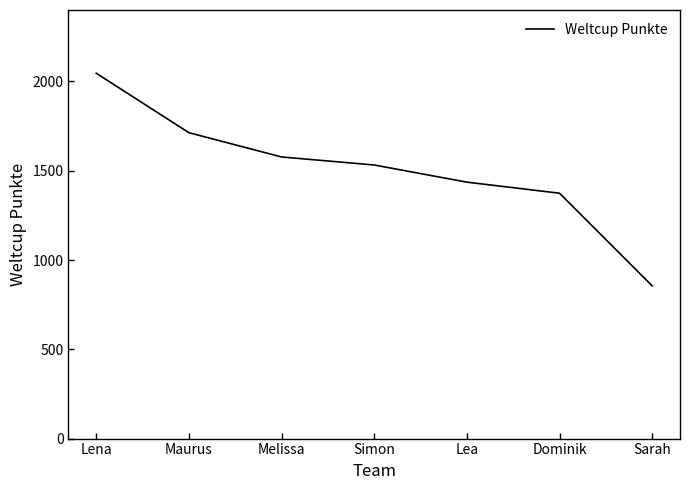

What is the change in value from Melissa to Simon?

-45